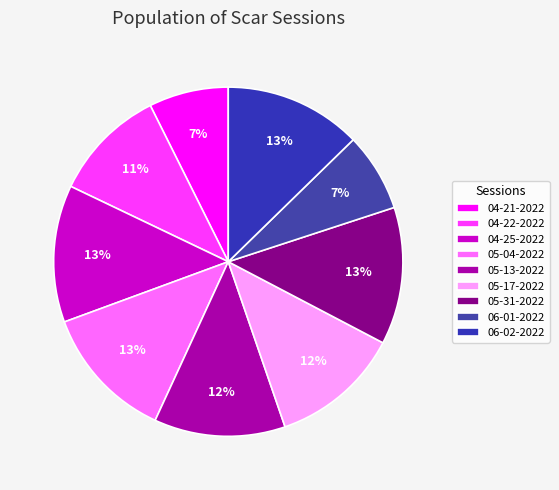

How many slices are in this pie chart?

9